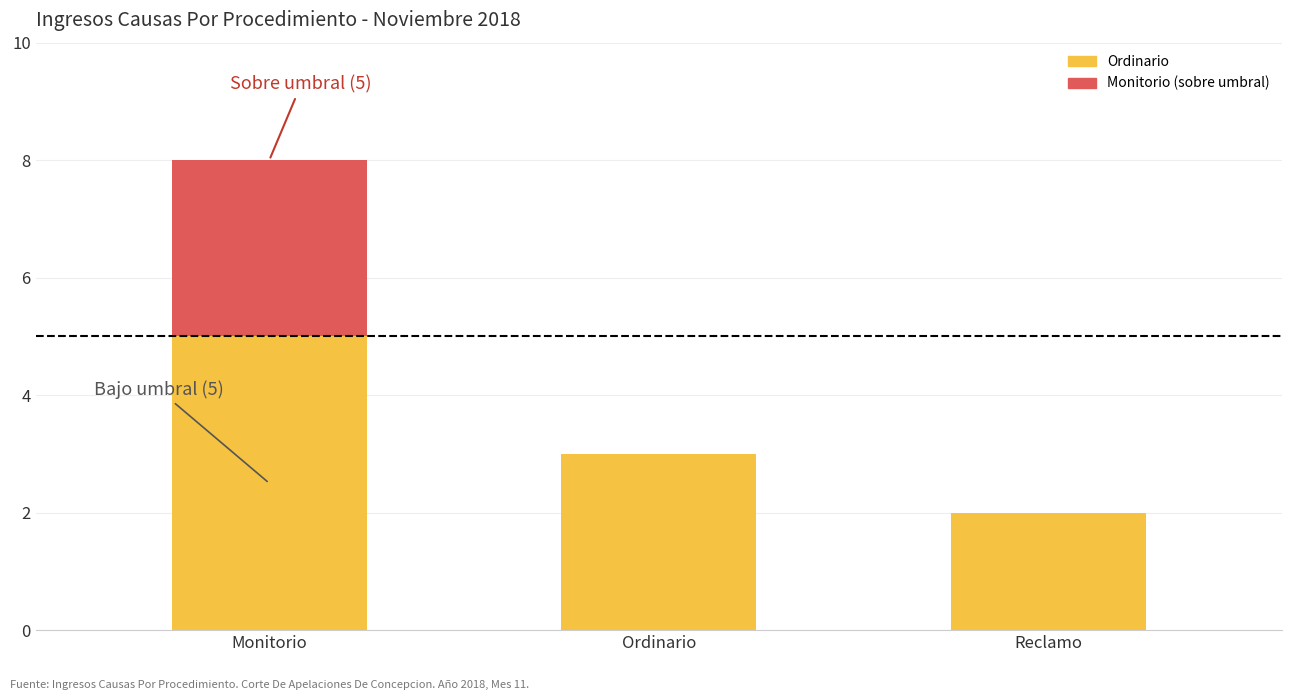

Are the bars grouped side by side (vs. stacked)?

No